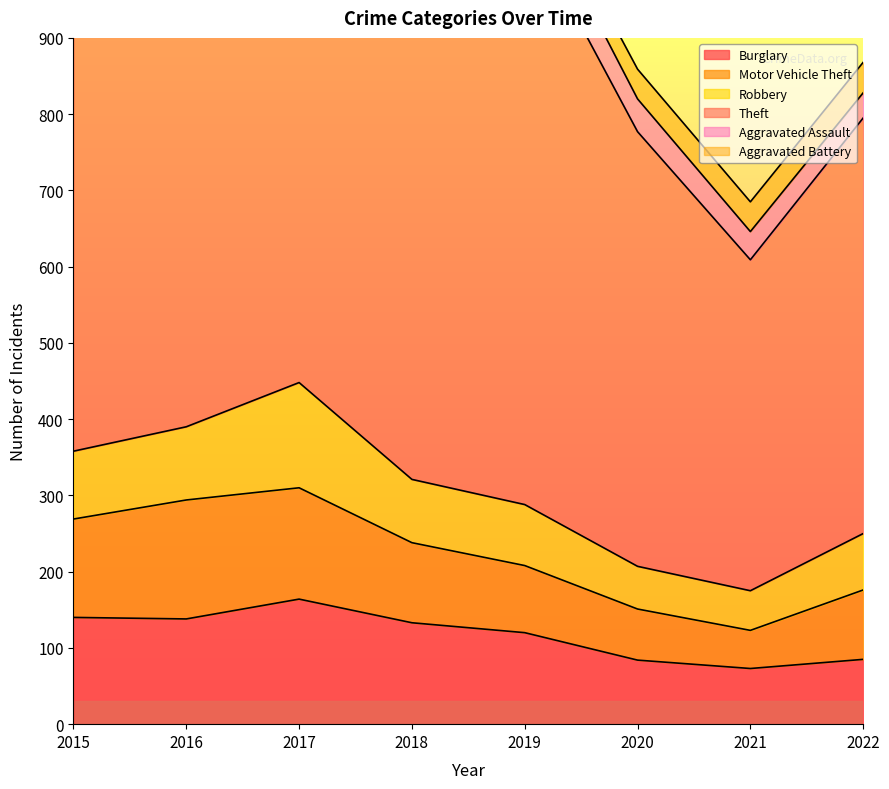

What are all the series names shown in the legend?

Burglary, Motor Vehicle Theft, Robbery, Theft, Aggravated Assault, Aggravated Battery